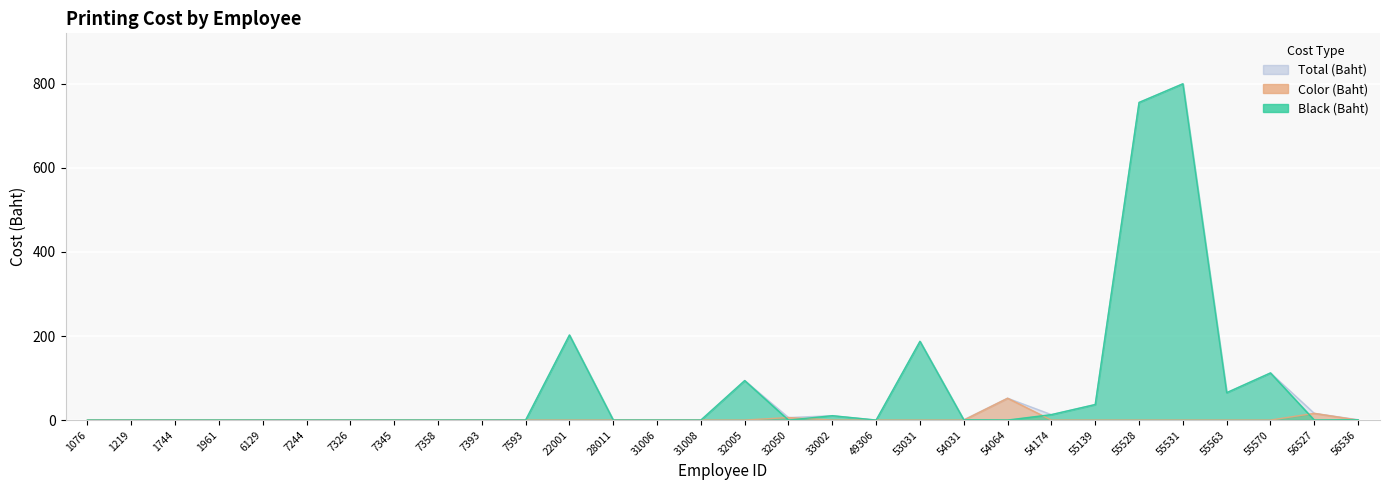

What is the difference between the second highest and second lowest values in the Total (Baht) series?

755.8